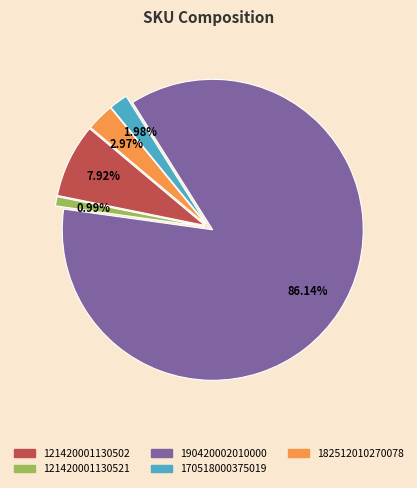

The 121420001130521 slice represents 16% of the pie. True or false?

False